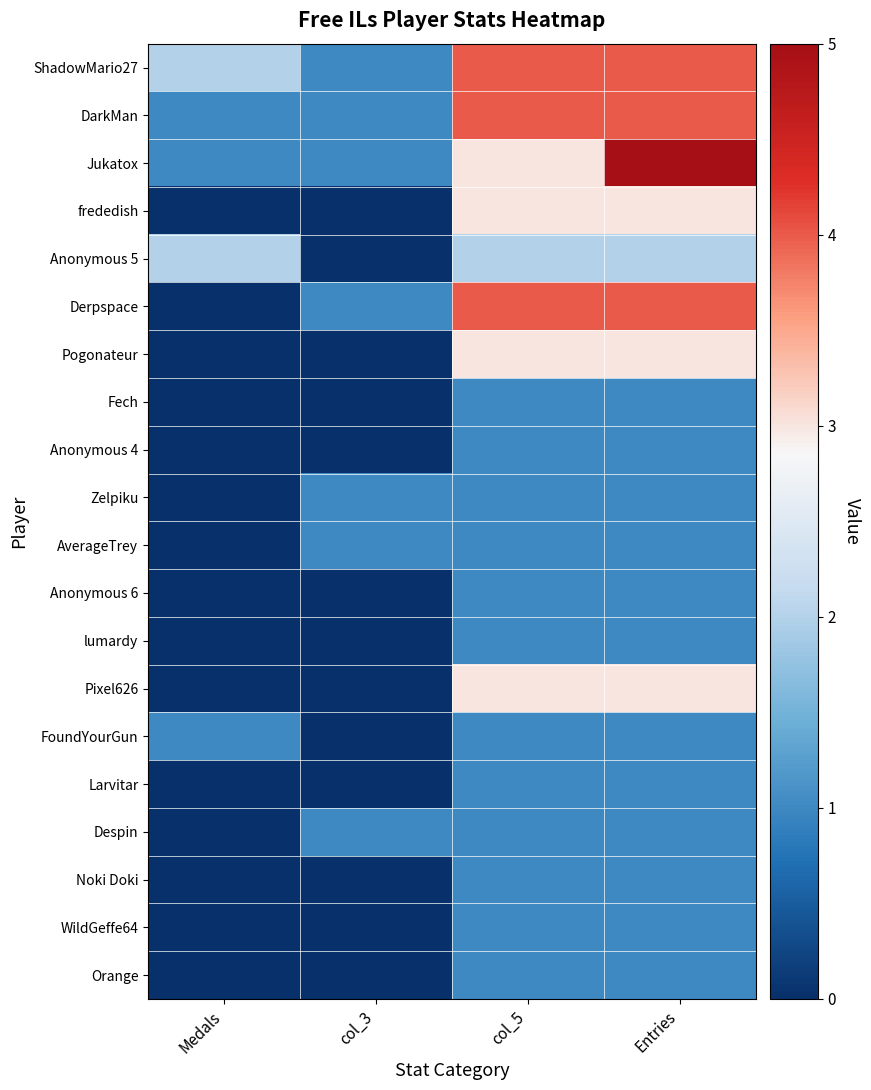

Count the number of categories in the chart.

4